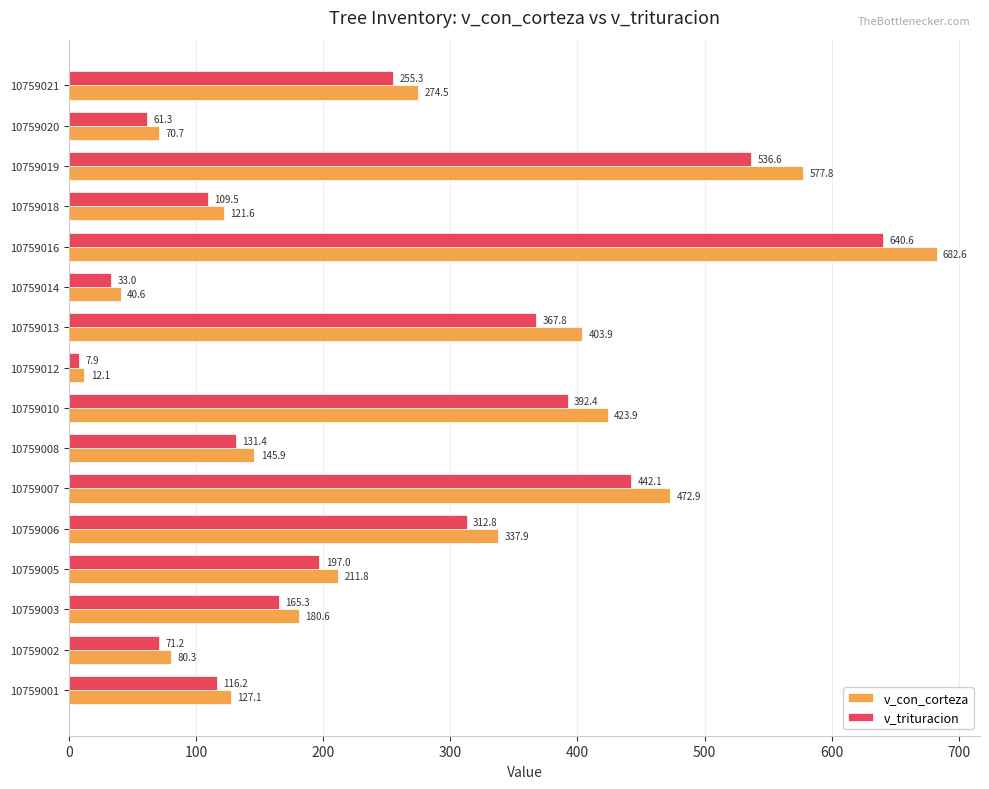

Is it true that v_trituracion equals 536.6 at 10759019?

True